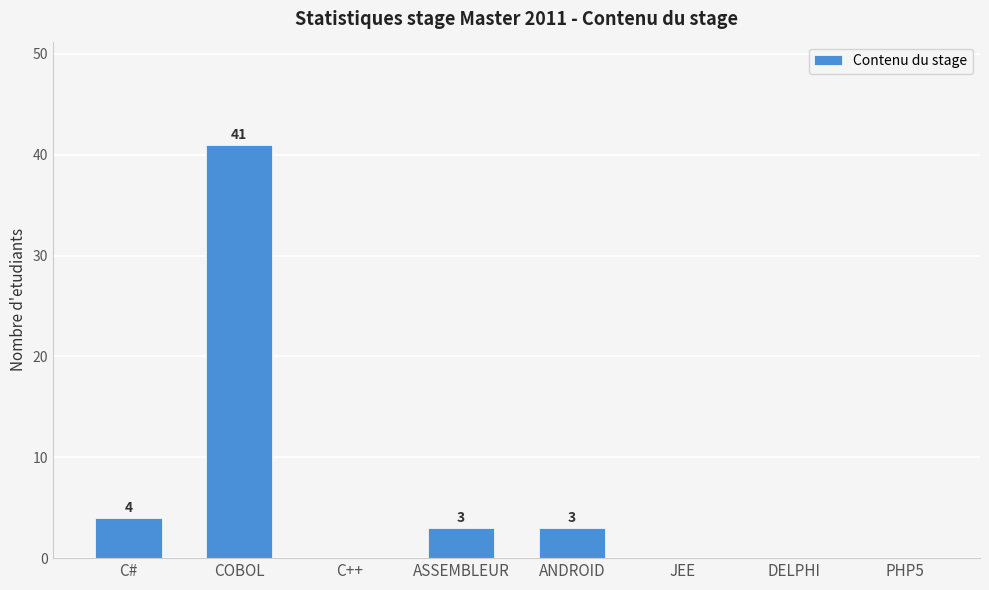

What is the average value?

6